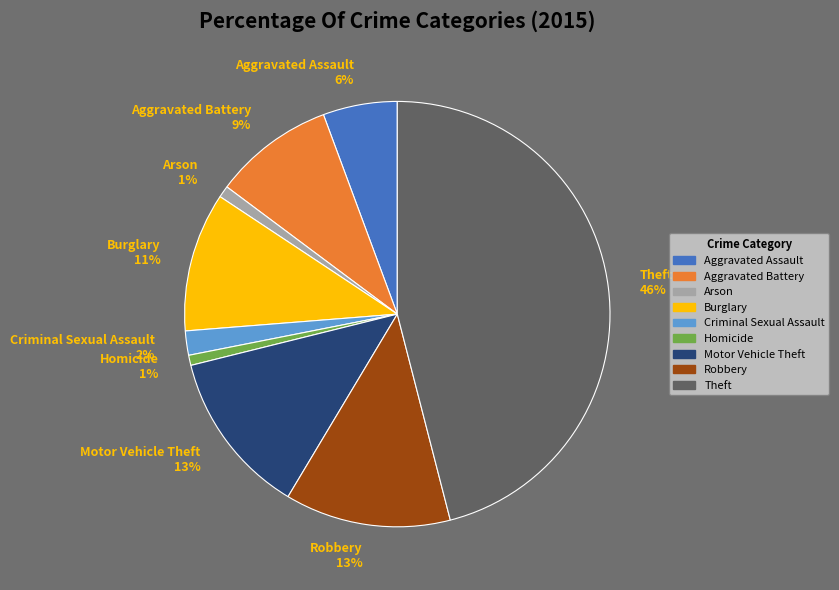

To the nearest percent, what portion does Motor Vehicle Theft represent?

13%